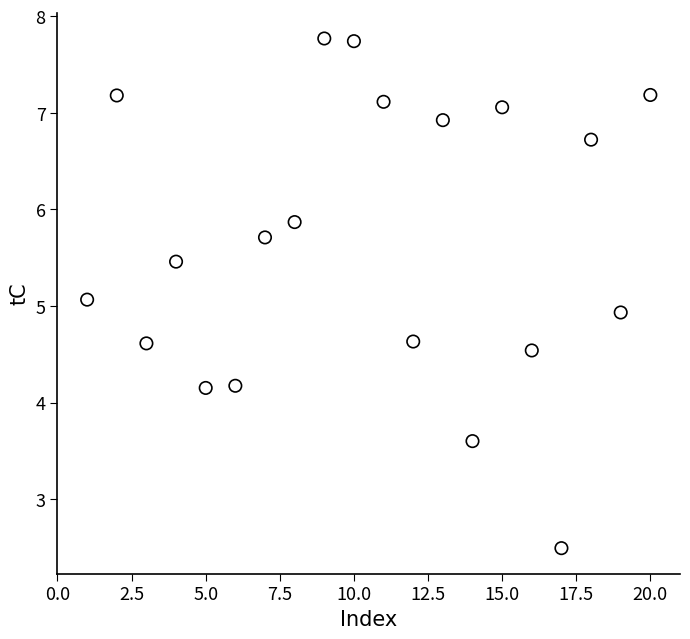

What is the range of X values (max minus min)?

19.0